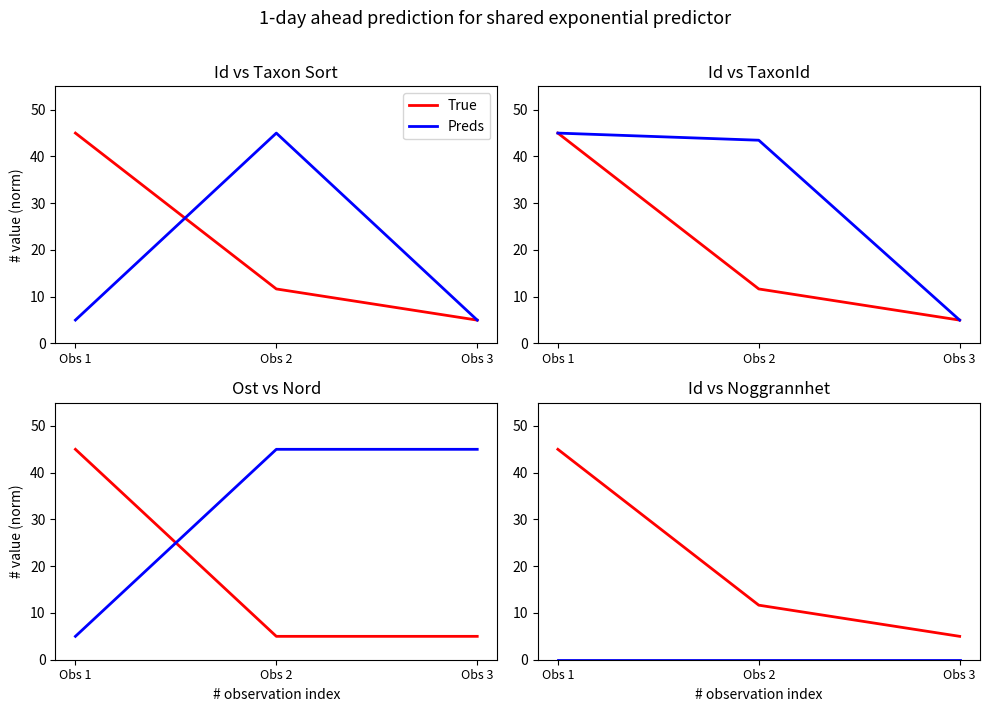

Which series has the widest spread of values?

Series 1